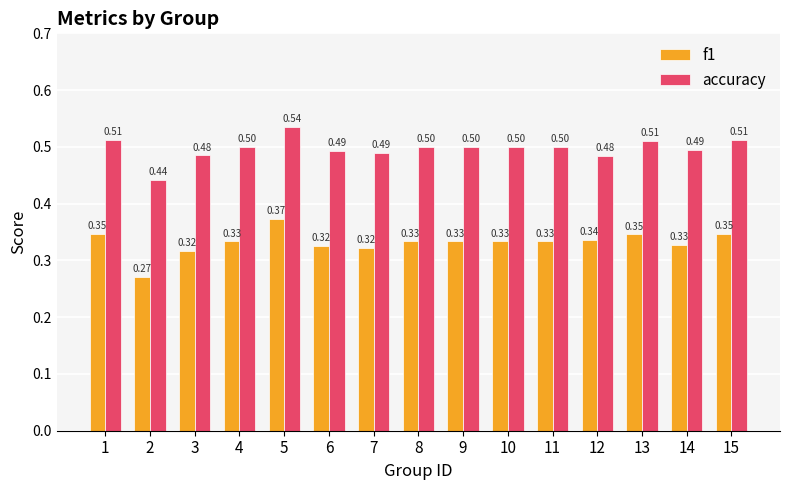

What is the sum of the accuracy values at 8 and 5?

1.0